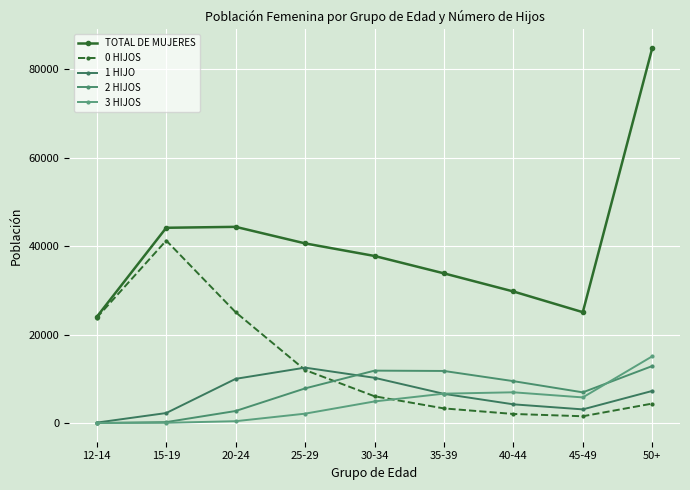

Where does the 1 HIJO series first go above 6587?

20-24